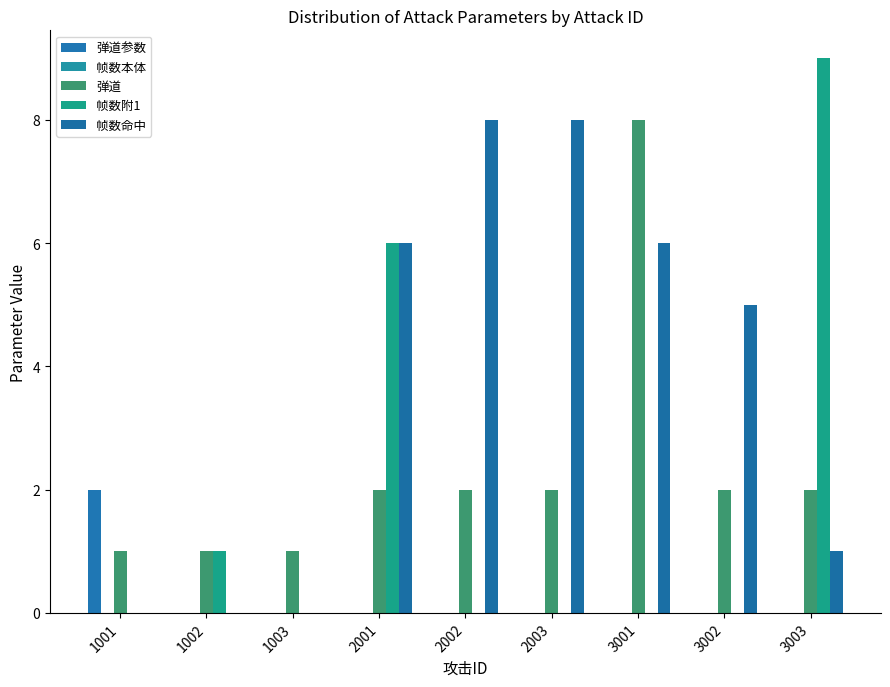

How many data points does each series have?

9